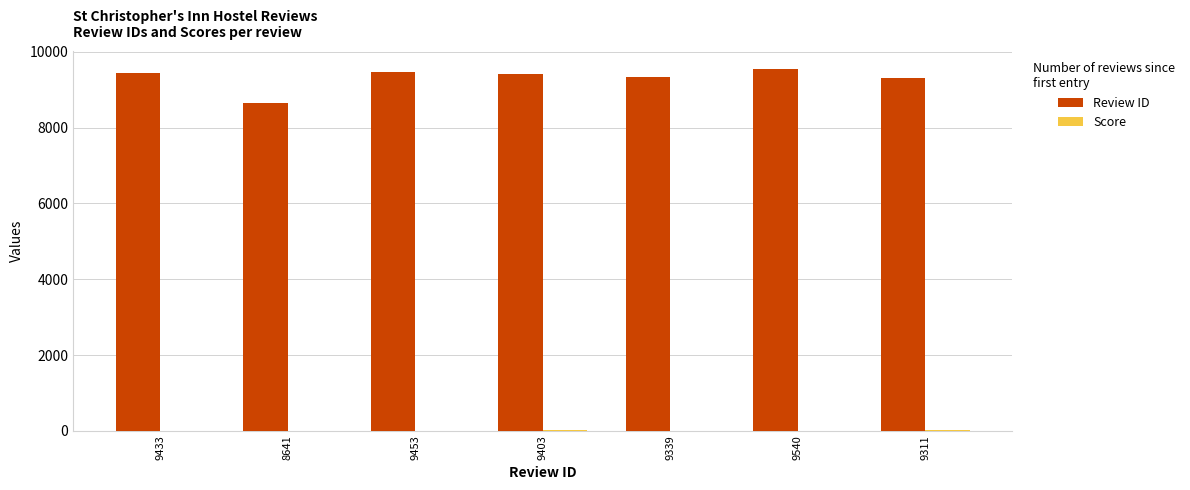

What is the maximum value for Review ID?

9540.0